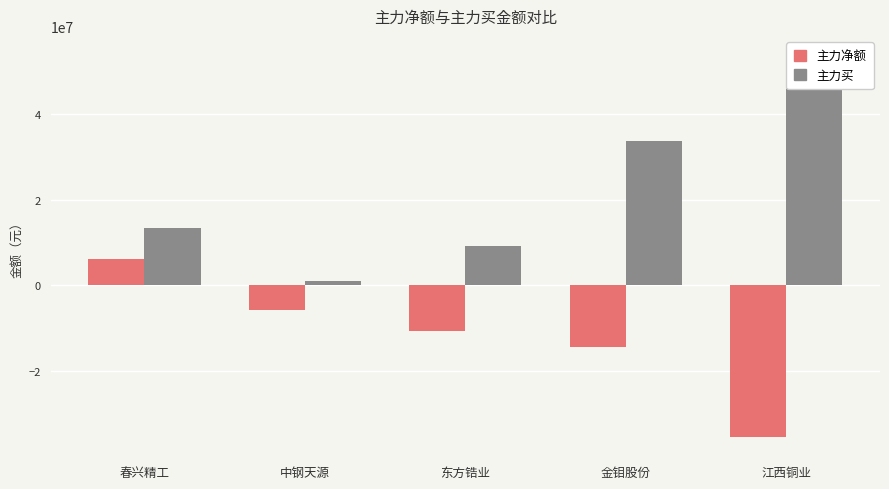

What are all the series names shown in the legend?

主力净额, 主力买